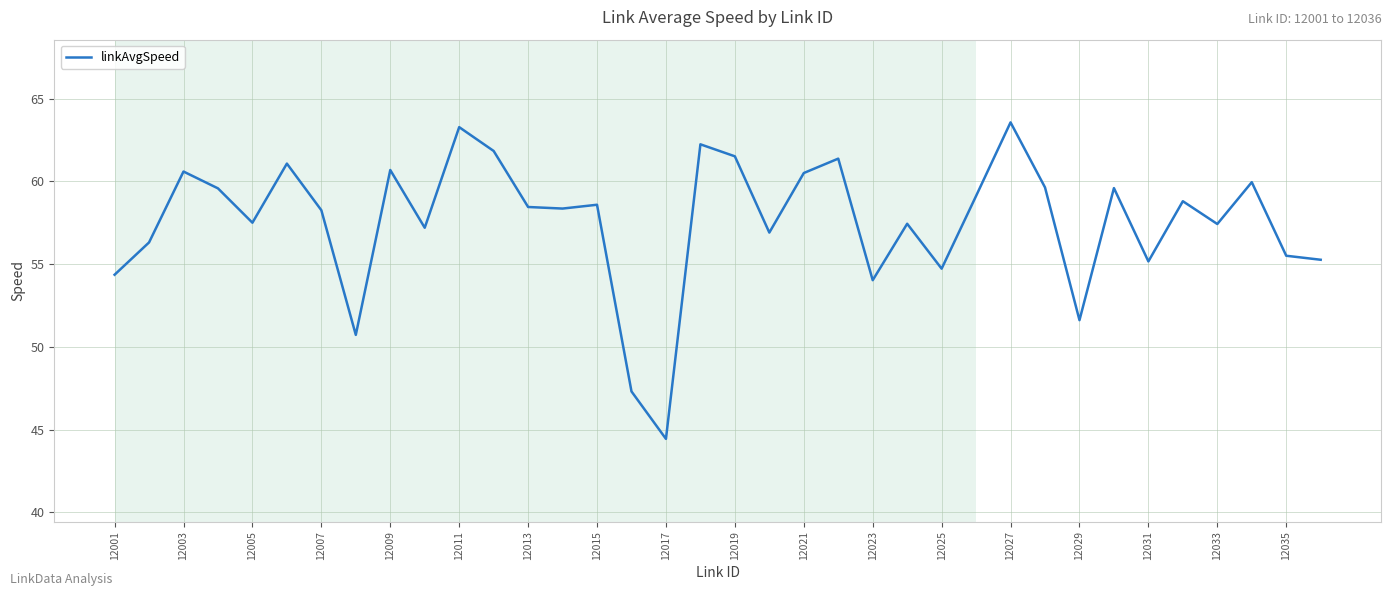

What is the maximum value shown in the chart?

63.6